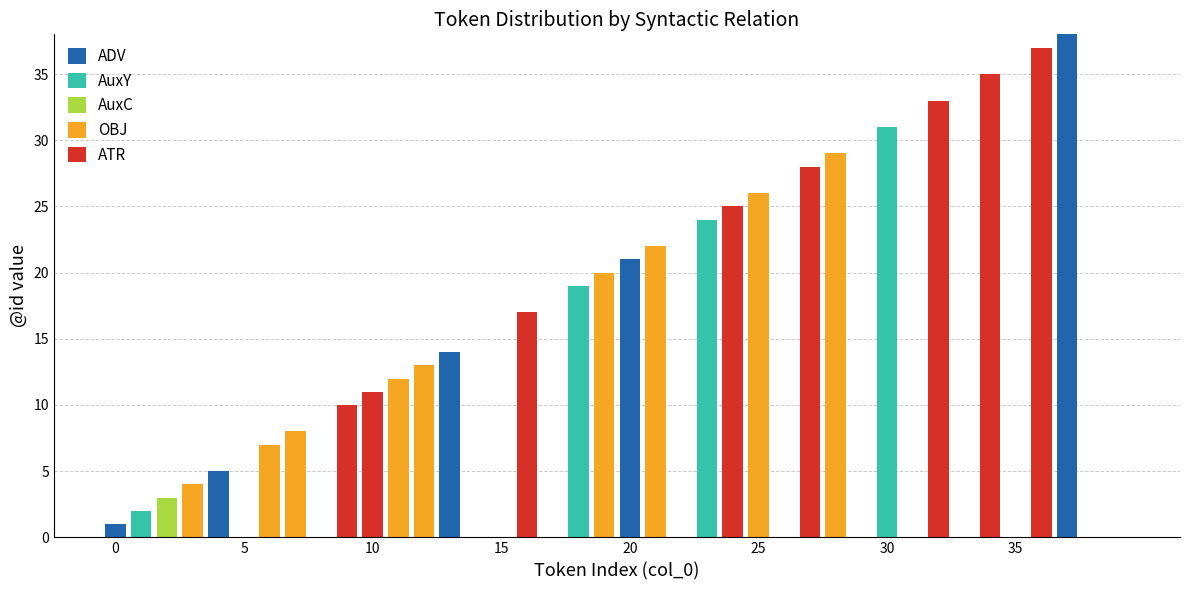

Does the chart contain stacked bars?

Yes